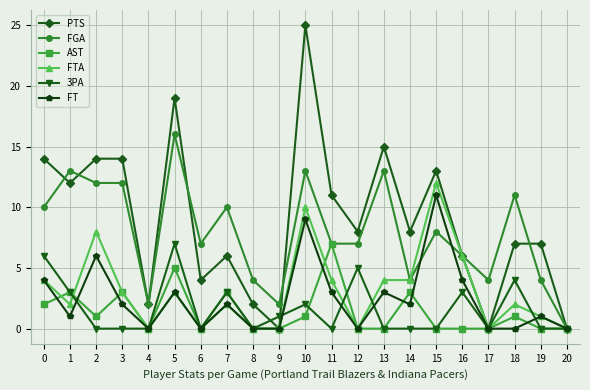

The PTS series shows 8 at 16. True or false?

False